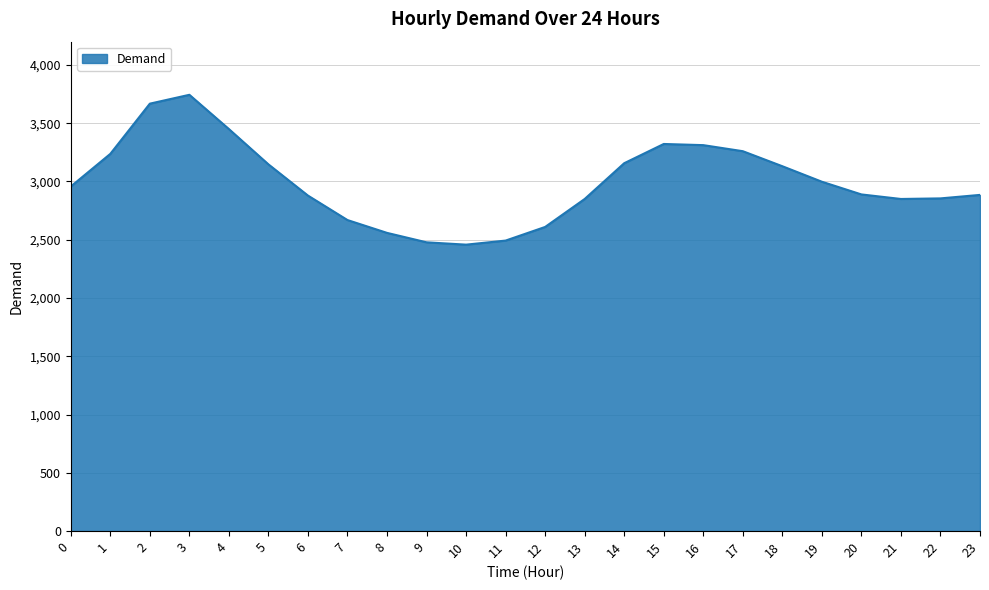

What is the difference between the maximum and minimum values?

1286